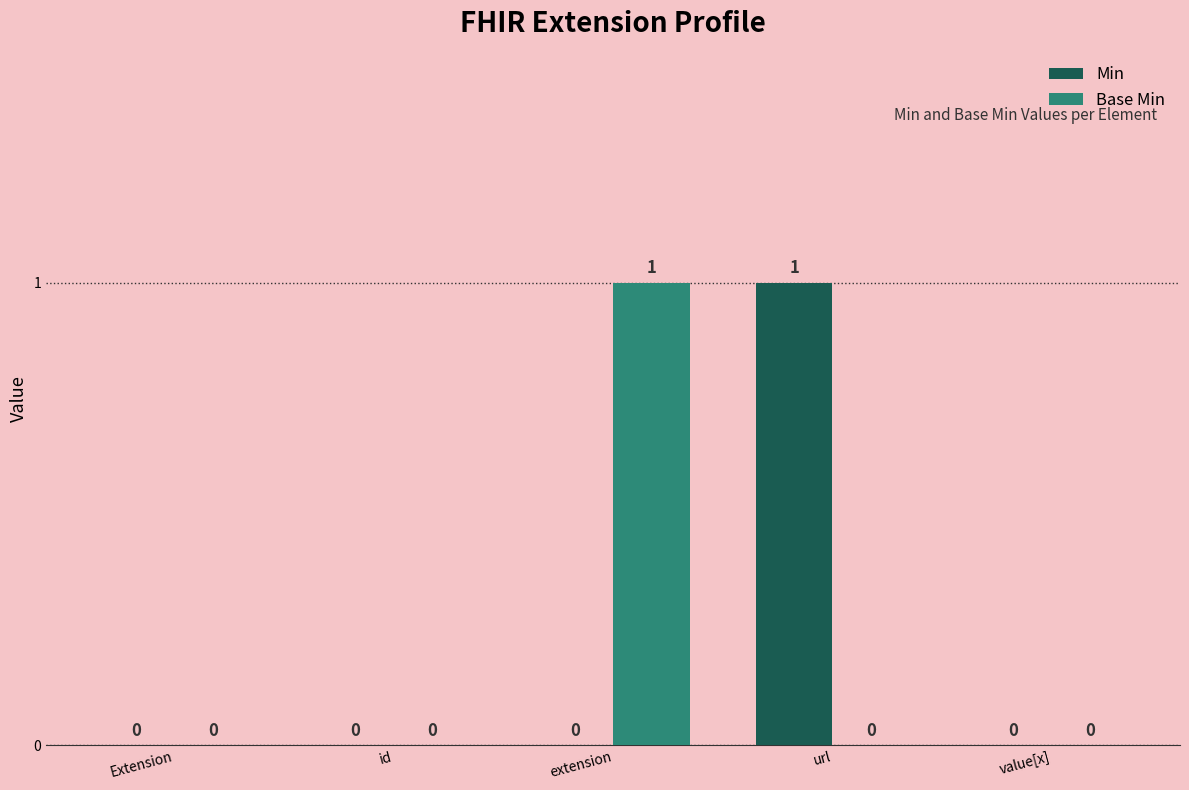

How many Min values are between 0 and 1?

5